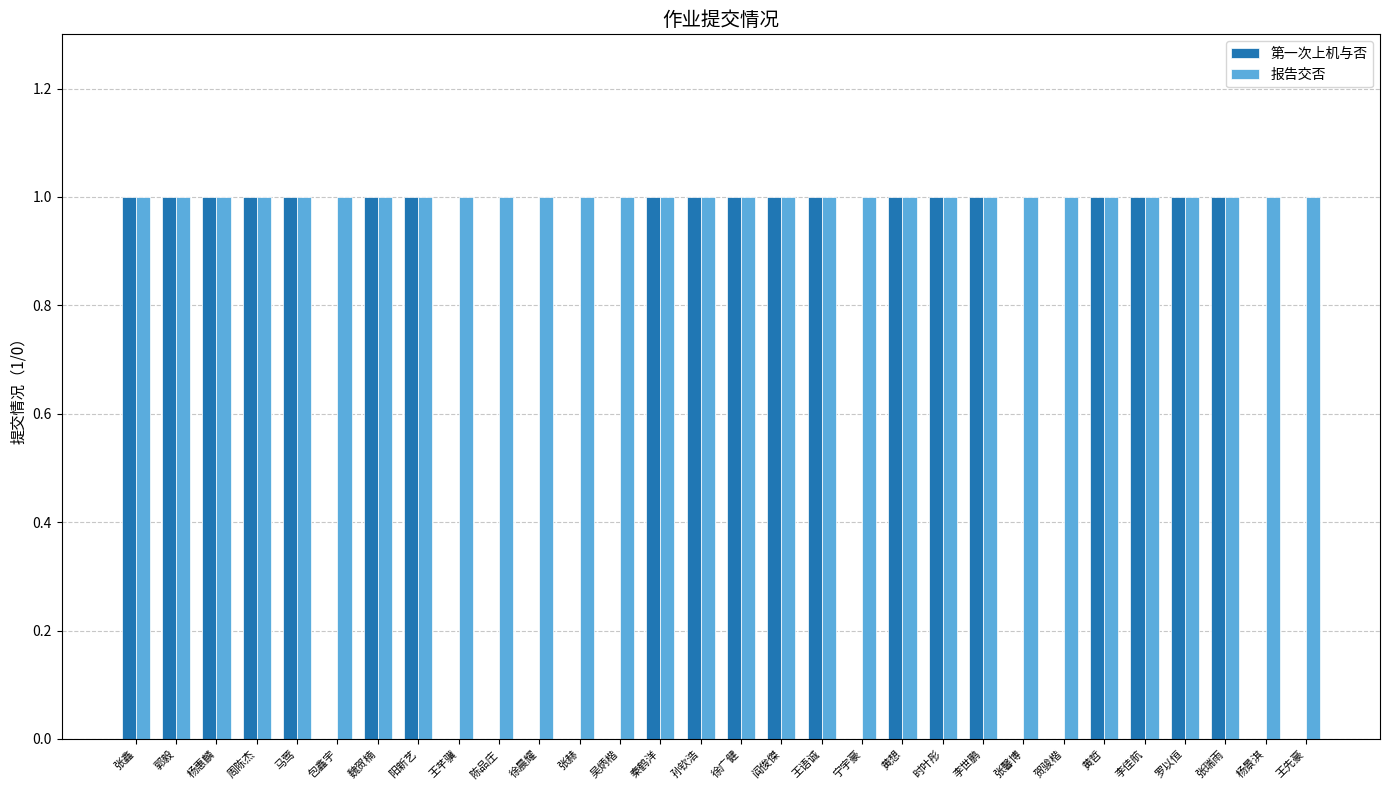

The 报告交否 series shows 1 at 黄想. True or false?

True